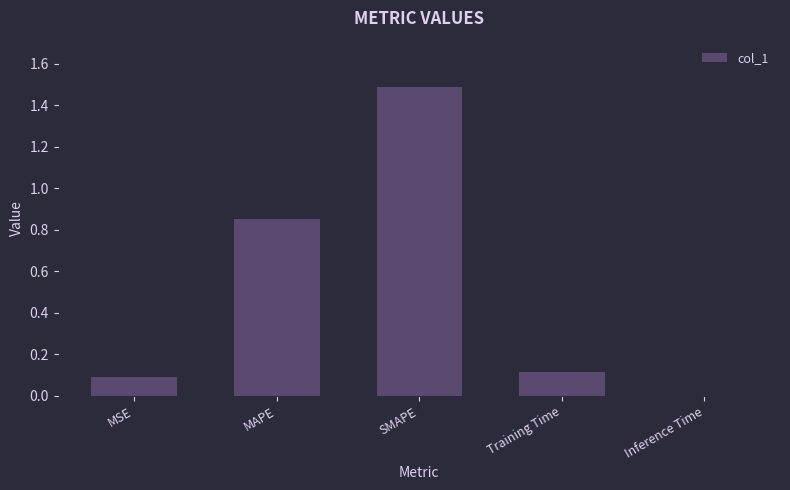

Between SMAPE and Training Time, which is larger?

SMAPE